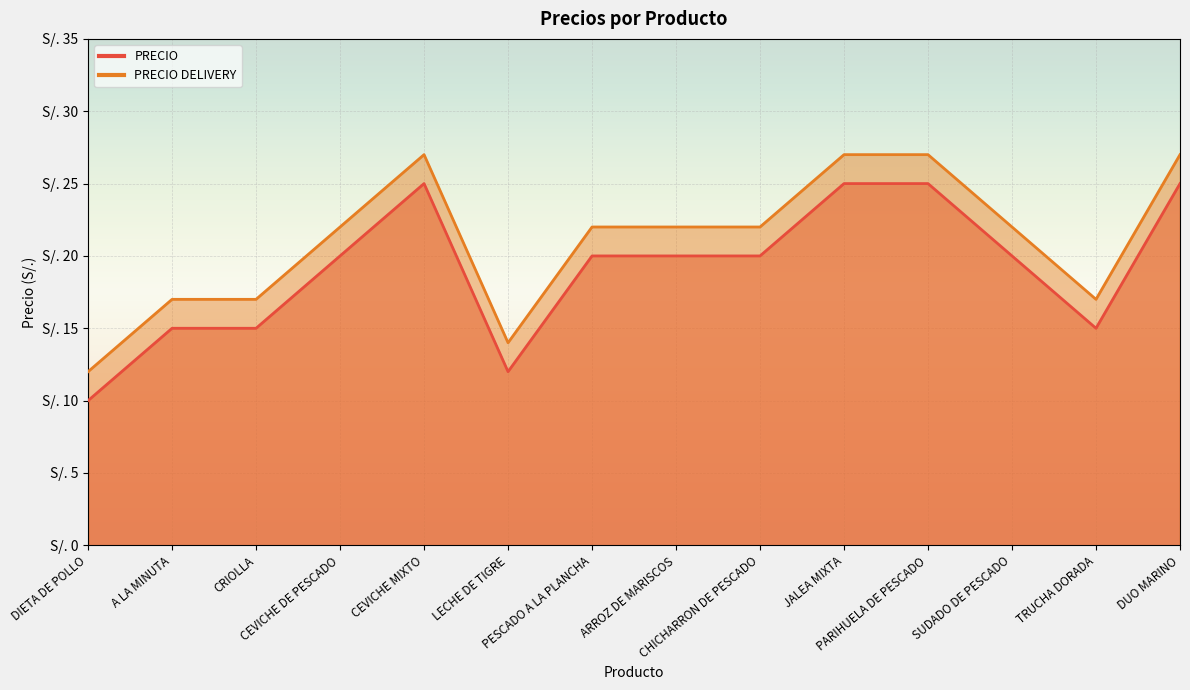

Does the chart display data point markers on the line(s)?

No